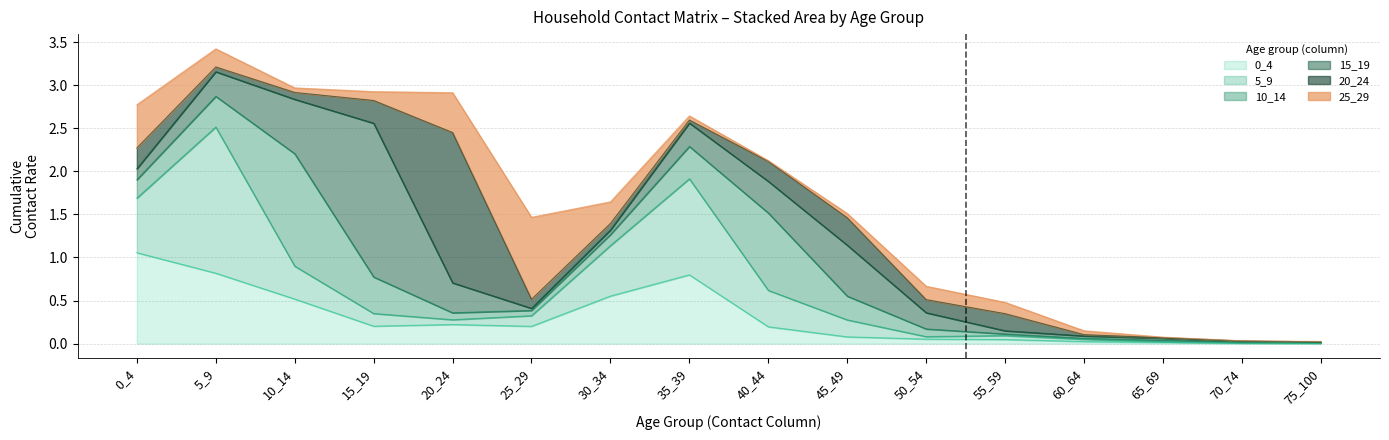

What is the difference between the highest and lowest values at 10_14?

1.3